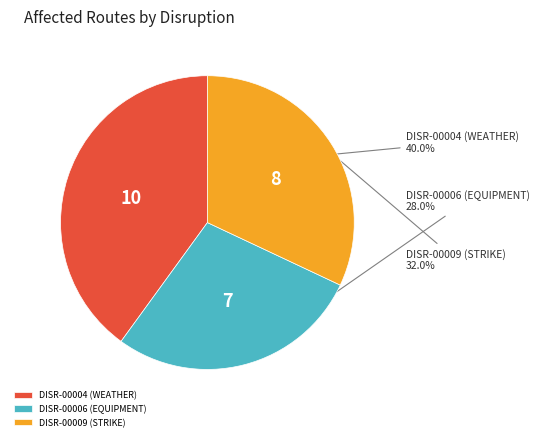

Is it true that DISR-00006 (EQUIPMENT) is 28% of the pie?

True